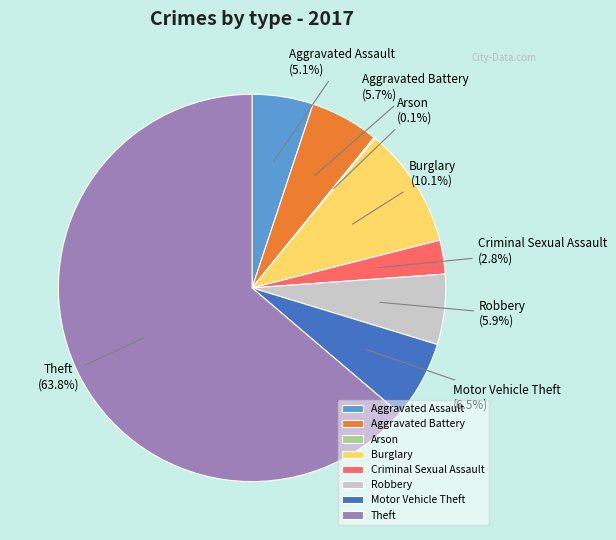

To the nearest percent, what is the average slice percentage?

12%